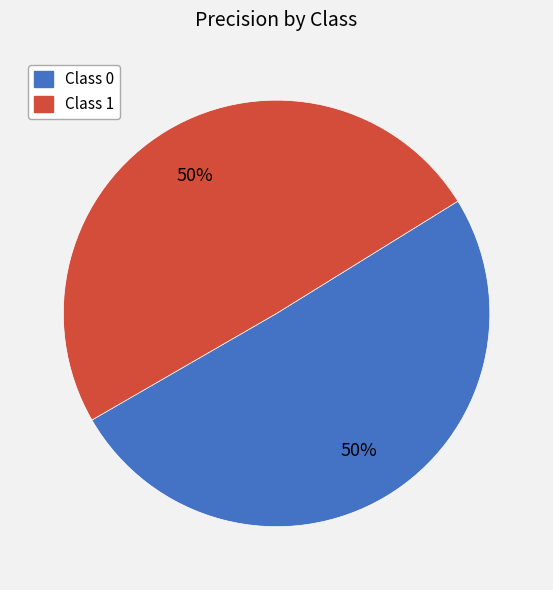

To the nearest percent, what portion does Class 1 represent?

50%